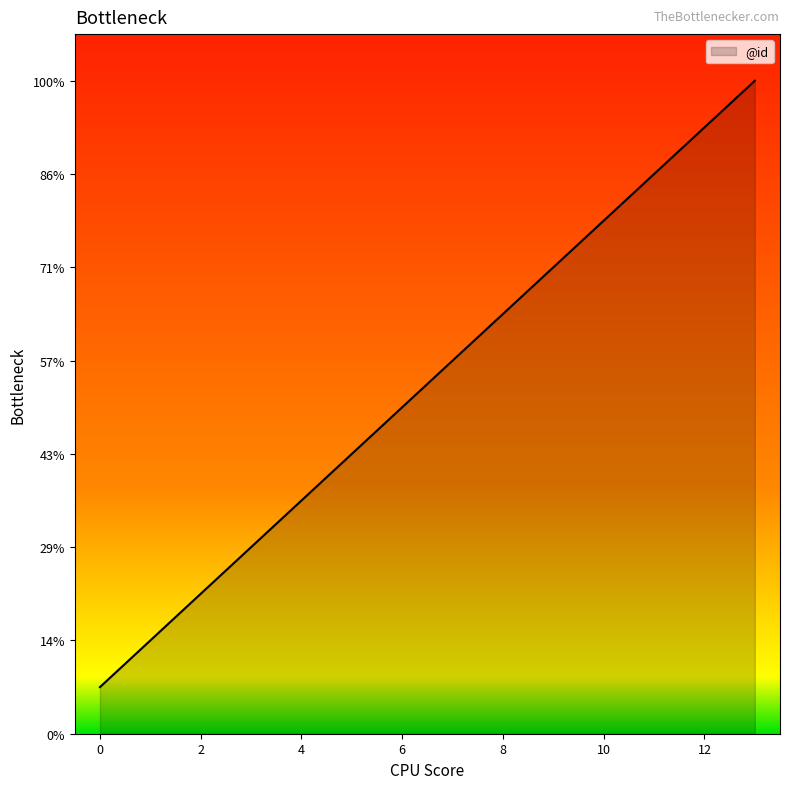

Does the chart have visible grid lines?

No